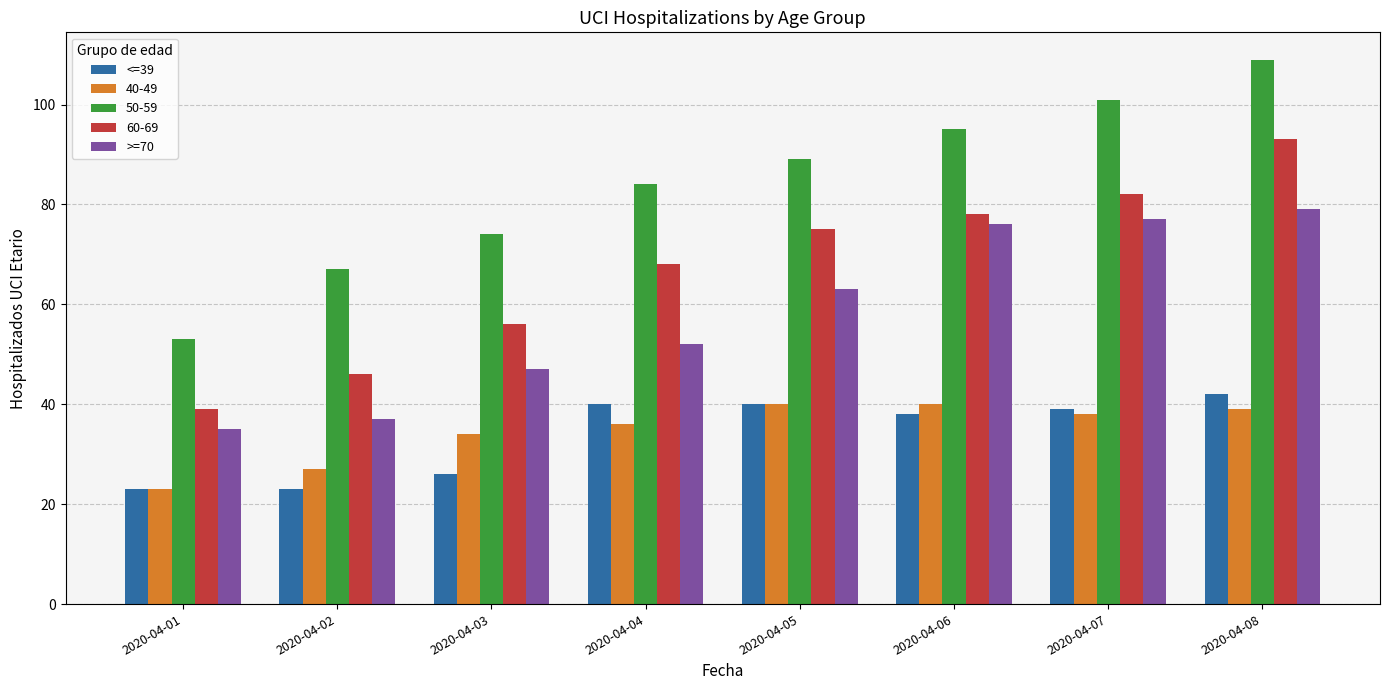

How many data points in <=39 are less than 39?

4